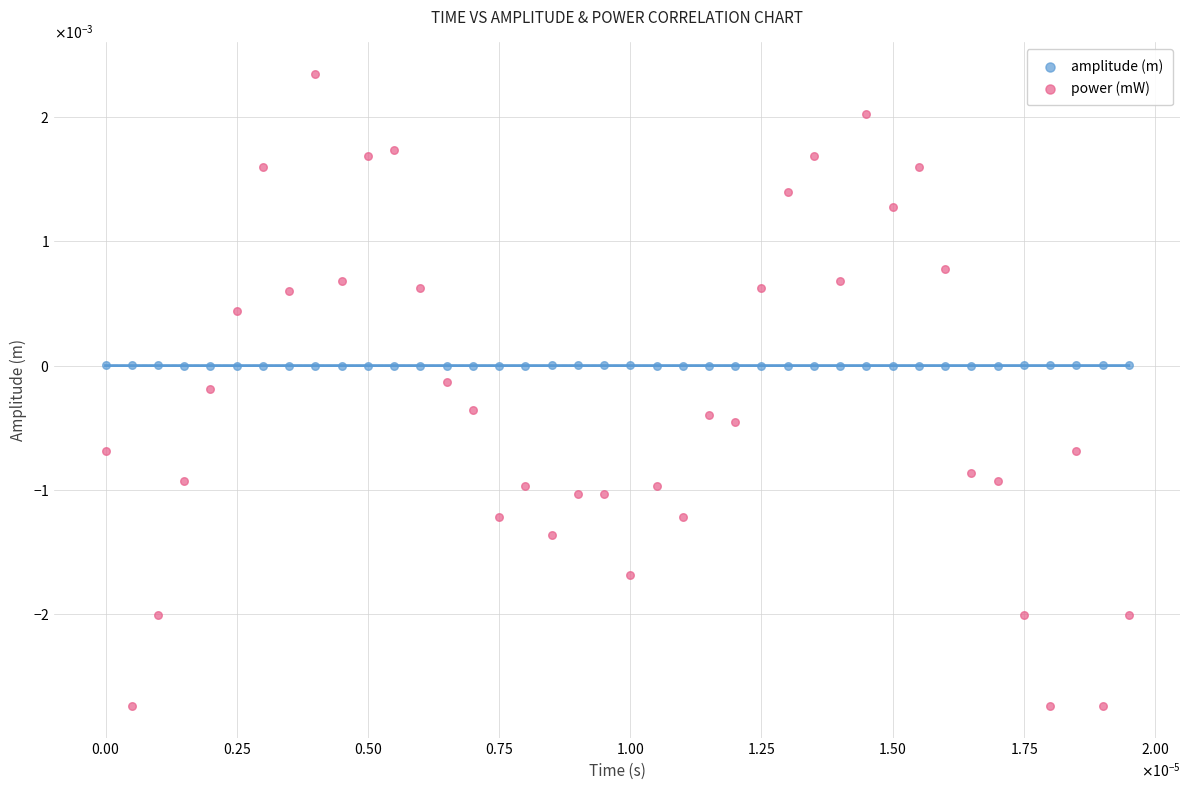

Which series reaches the minimum Y coordinate?

power (mW)